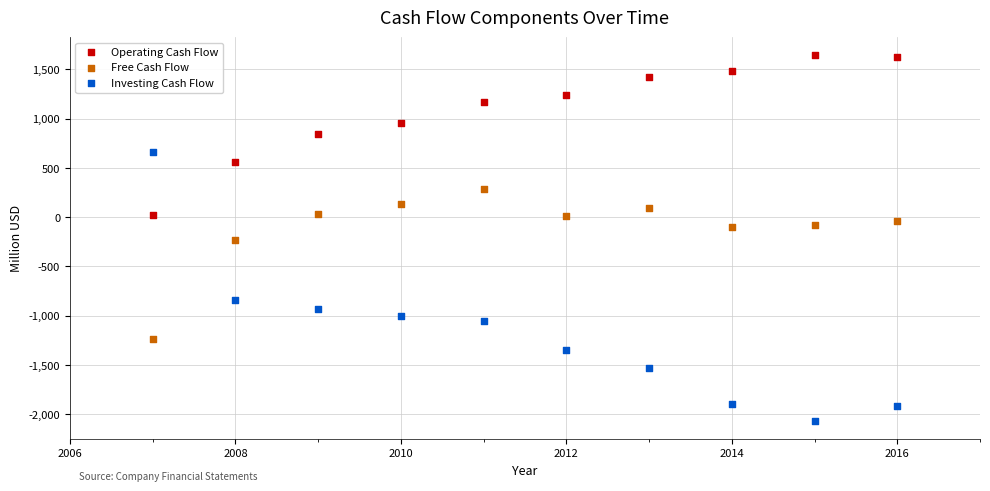

Which series reaches the maximum Y coordinate?

Operating Cash Flow